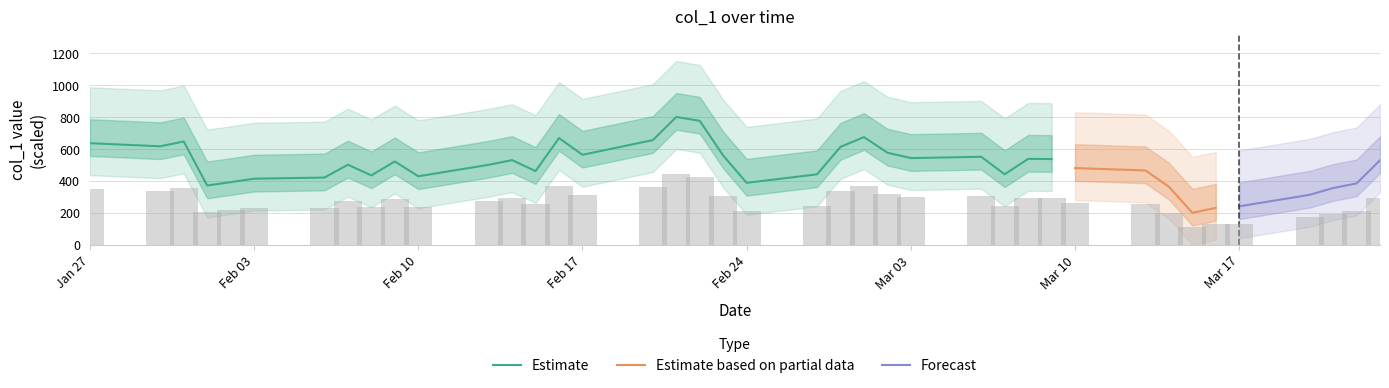

Between 2023-03-23 and 2023-02-22, which is larger?

2023-02-22